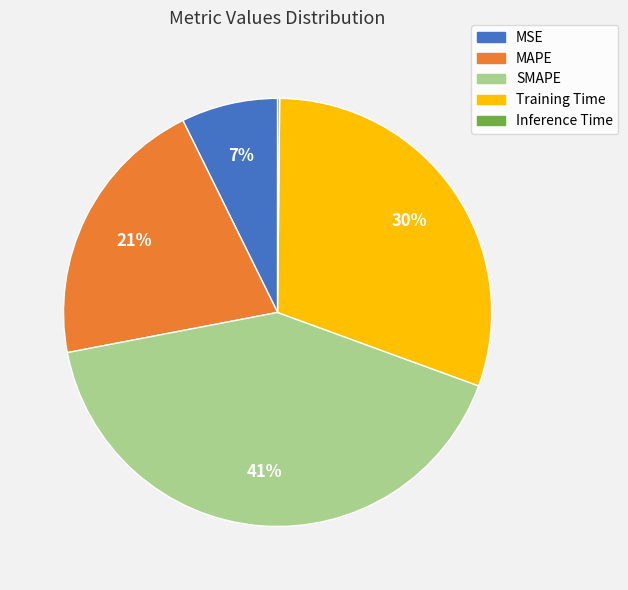

Which has a higher value, MSE or Training Time?

Training Time